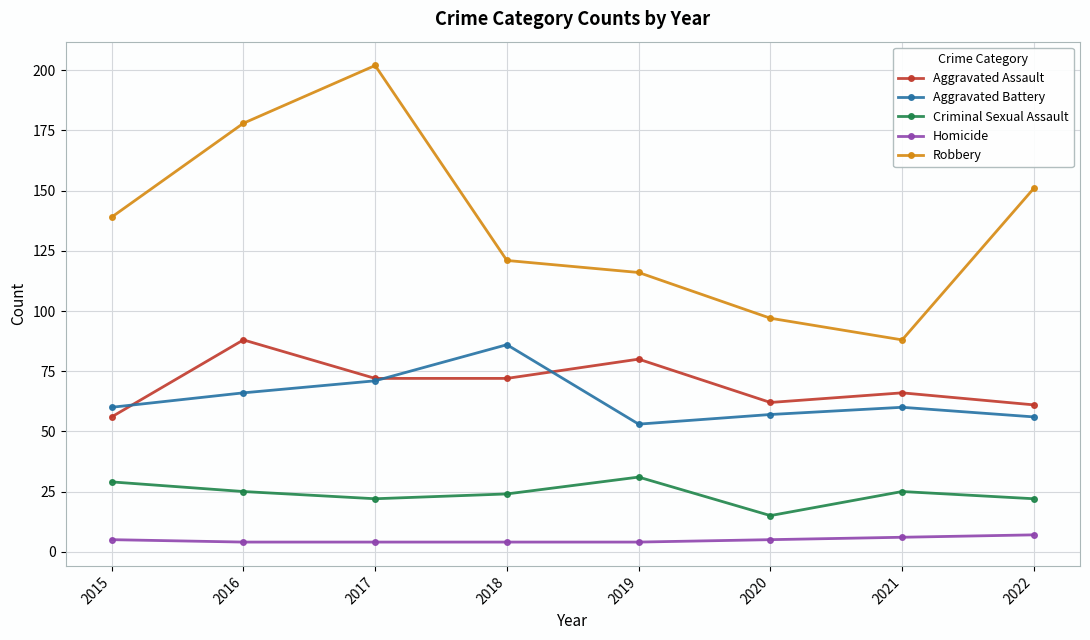

At how many categories does at least one series exceed 77?

8